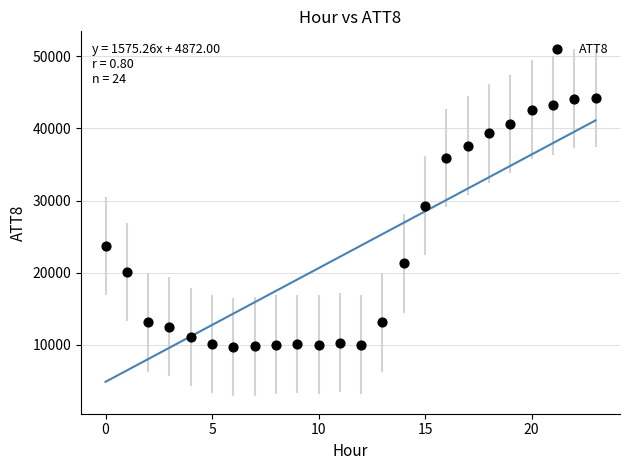

What Y value in the scatter plot is closest to 26950?

29300